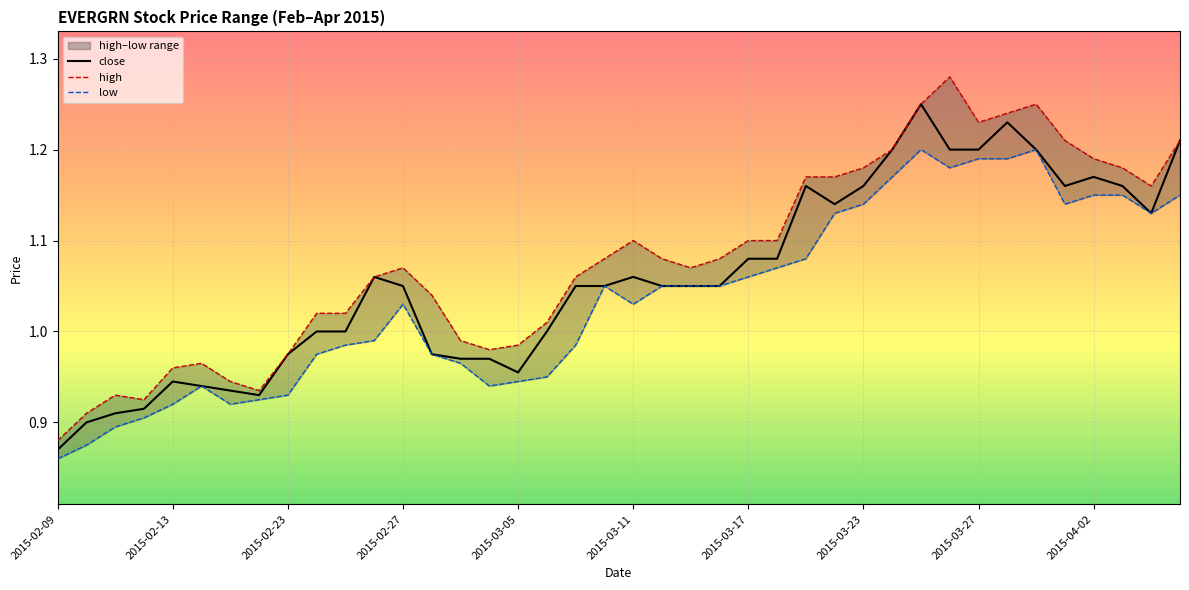

What is the minimum value for high?

0.9